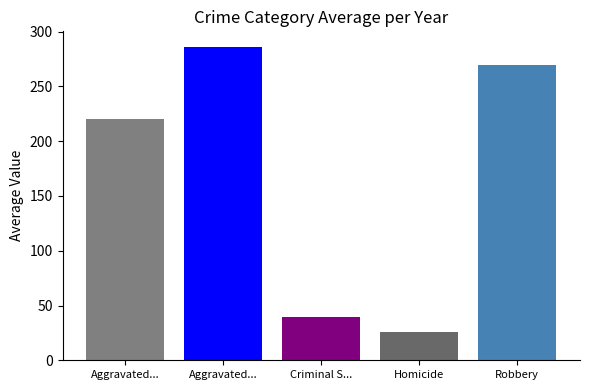

How many distinct data groups are displayed?

5